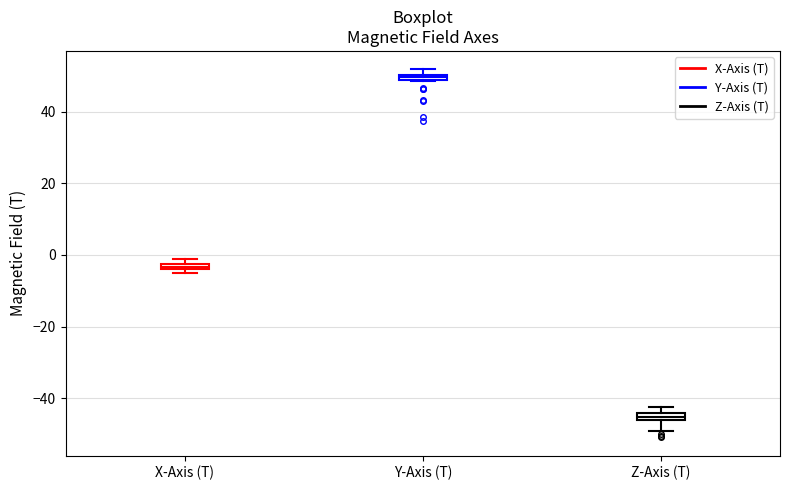

Which box's median line is the lowest?

Z-Axis (T)